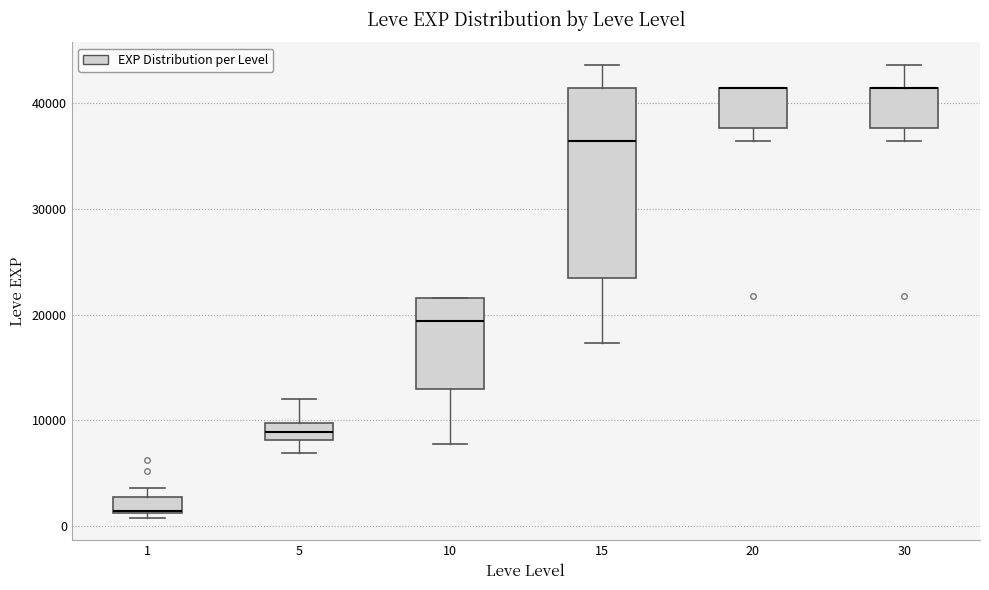

Which box is the tallest, from its lower edge to its upper edge?

15